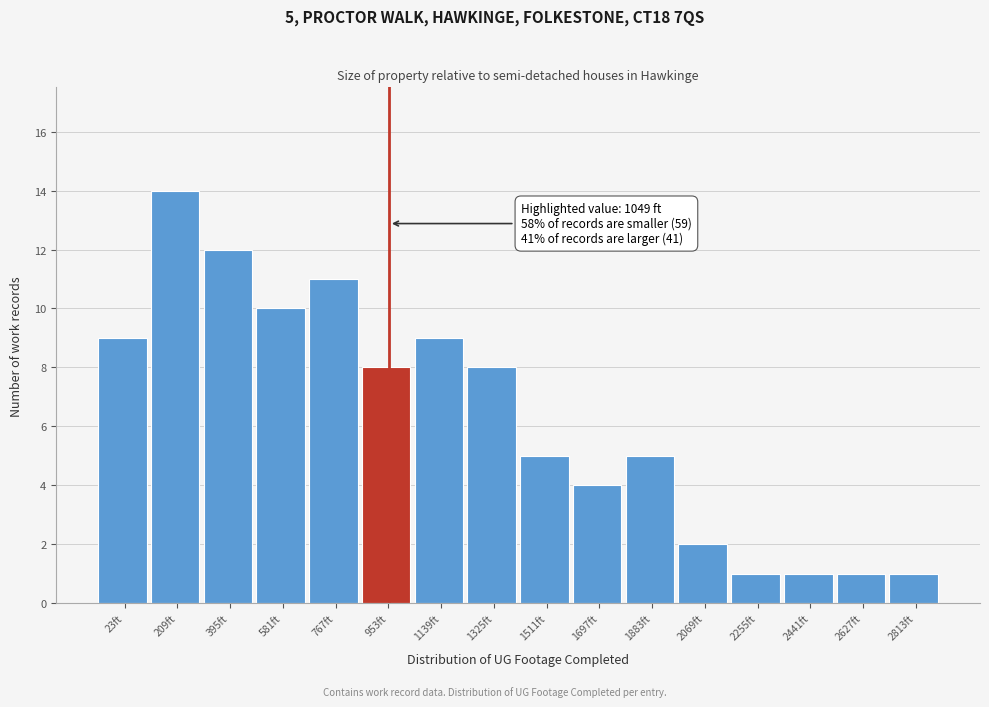

Reading left to right, what are all the values shown in this chart?

9	14	12	10	11	8	9	8	5	4	5	2	1	1	1	1